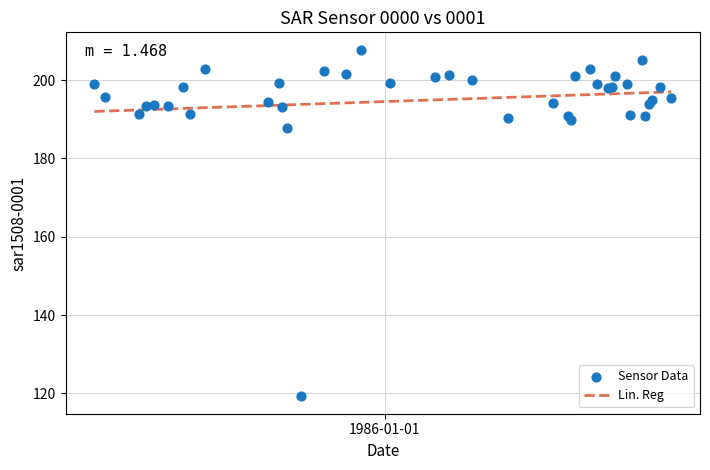

What Y value in the scatter plot is closest to 163?

187.7